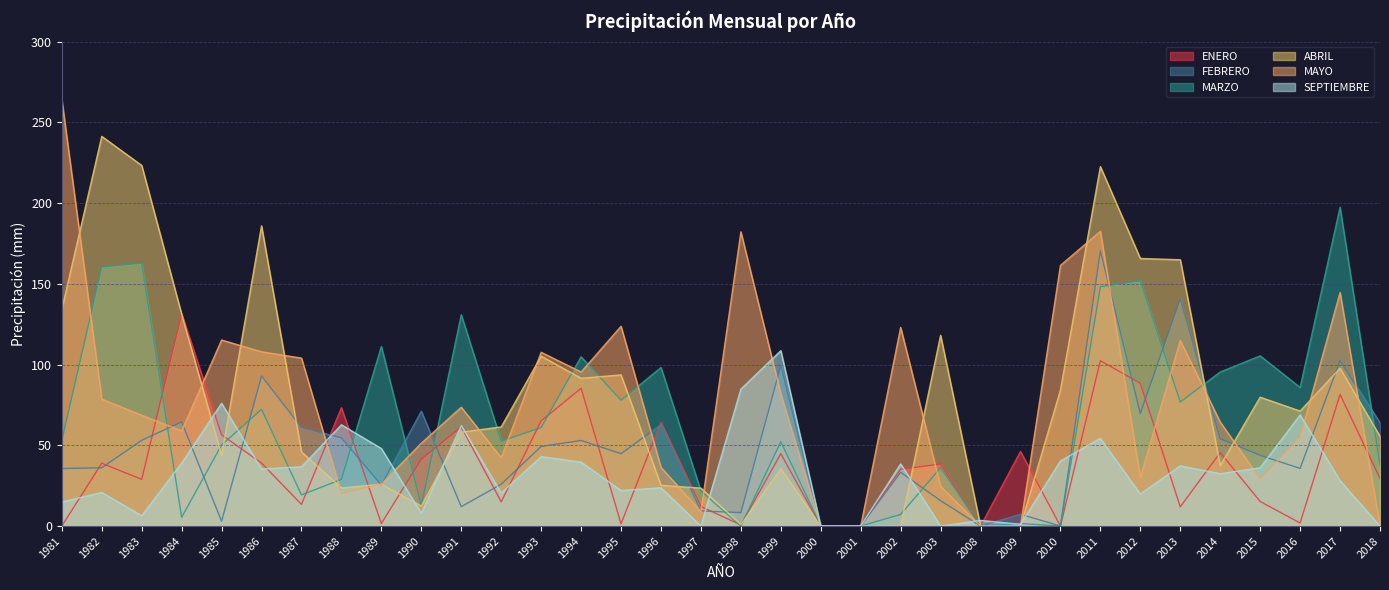

Which series has the widest spread of values?

MAYO